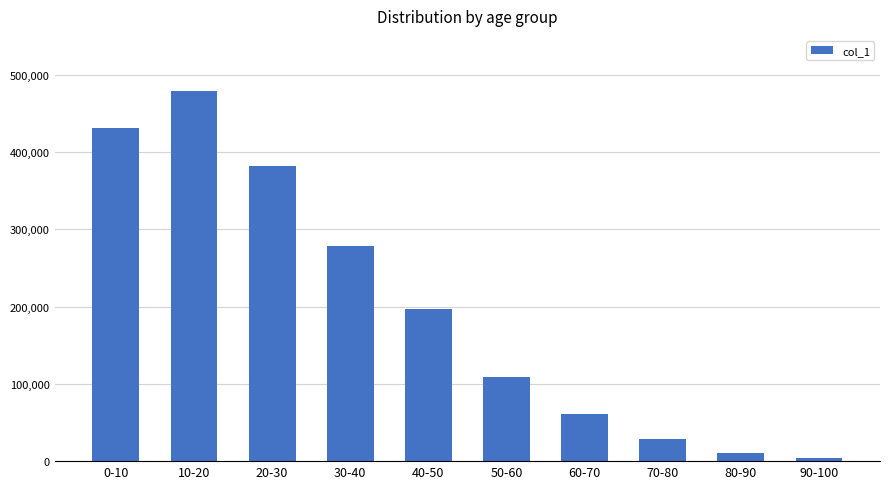

What is the minimum value shown in the chart?

3483